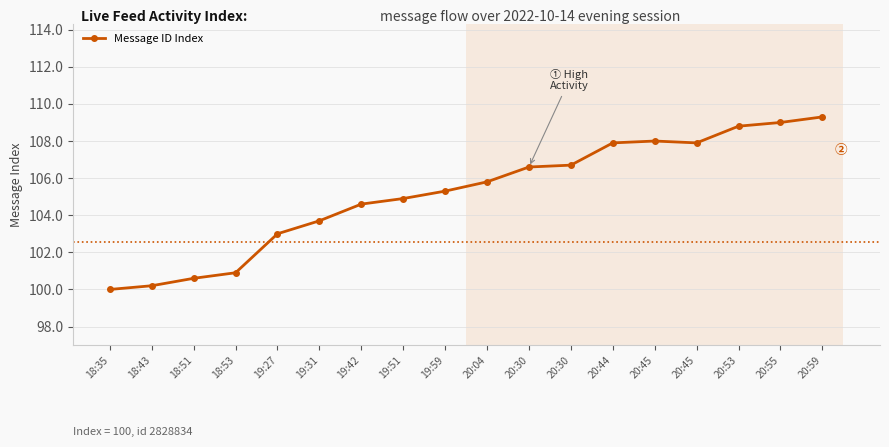

How many lines are shown in the chart?

1